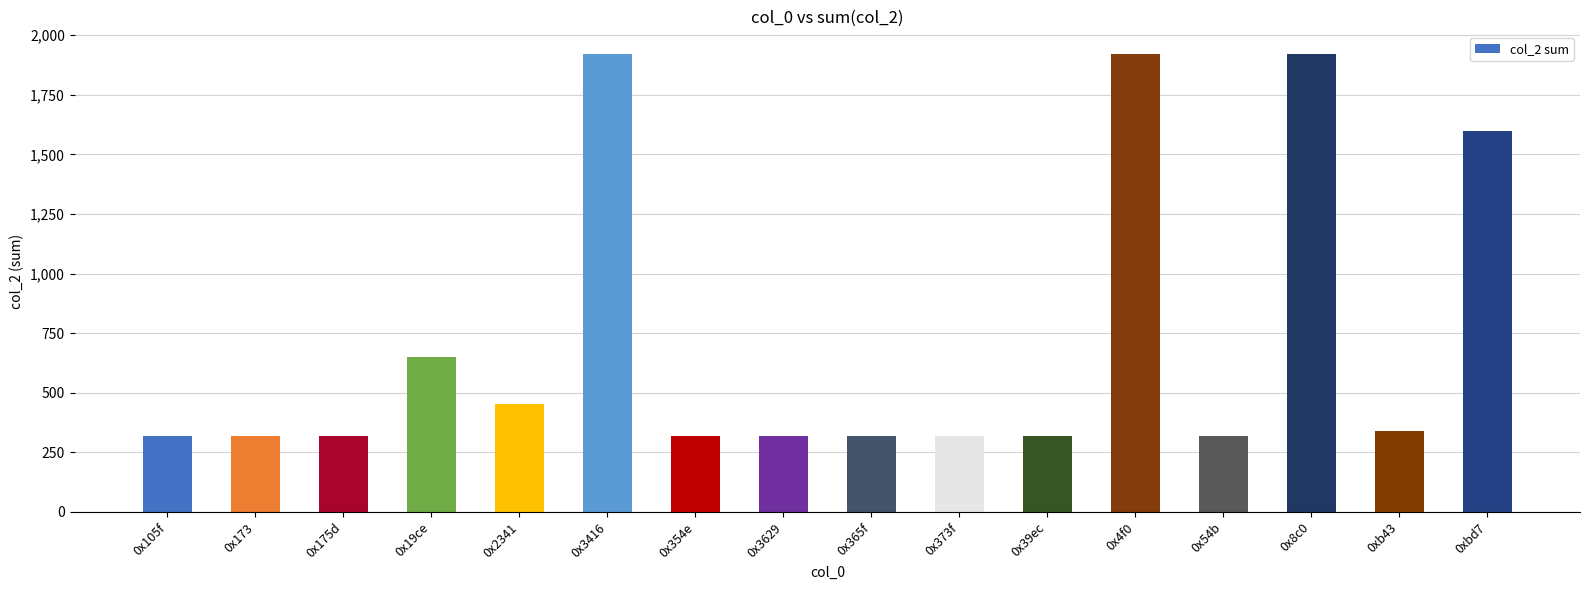

How many bars are there in total?

16